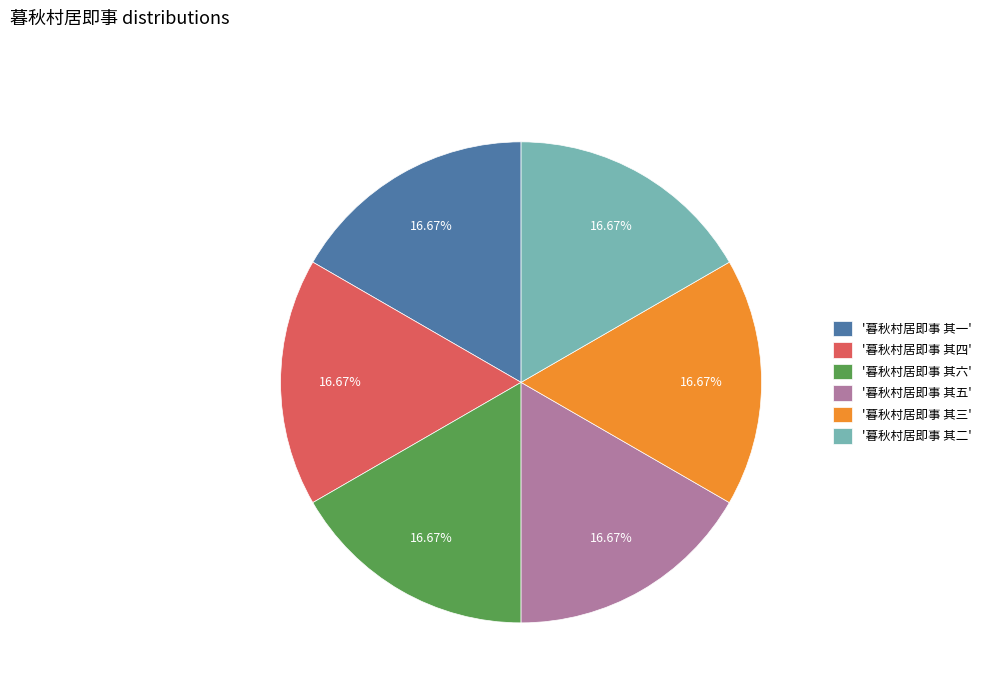

Combined, do '暮秋村居即事 其一' and '暮秋村居即事 其二' account for over 50%?

No